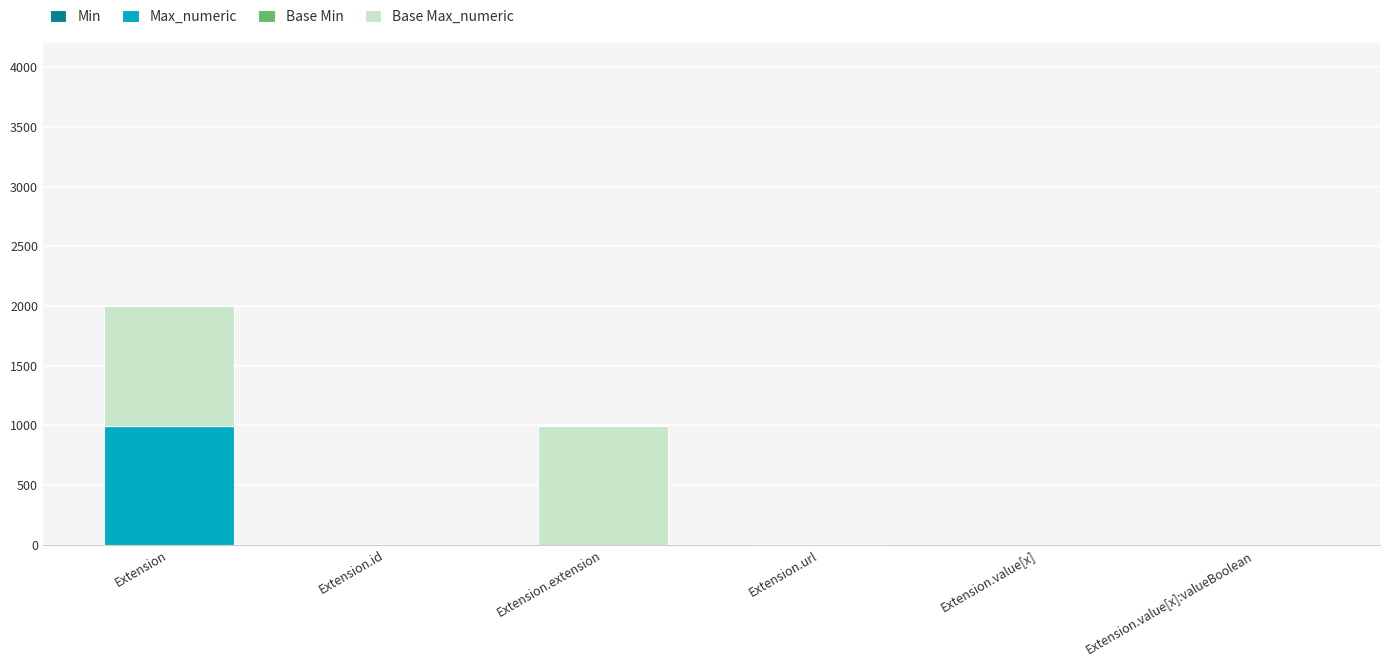

At which category is the sum across all series the highest?

Extension